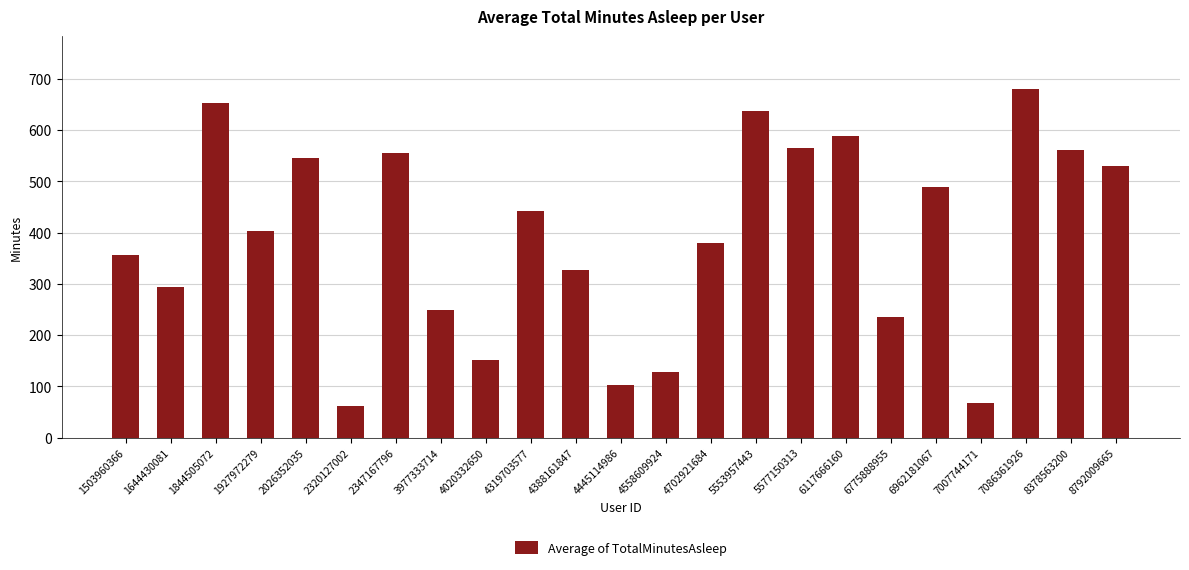

What value does the data have at 1503960366?

355.8